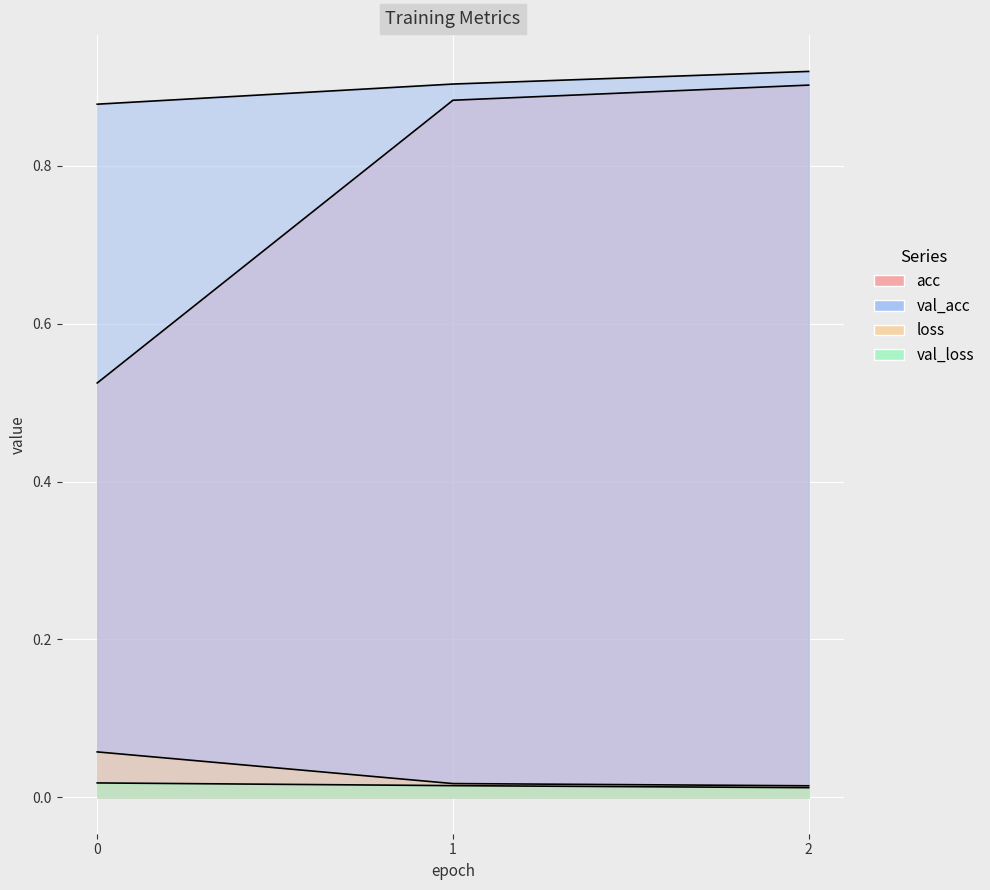

At how many categories does at least one series exceed 0?

3